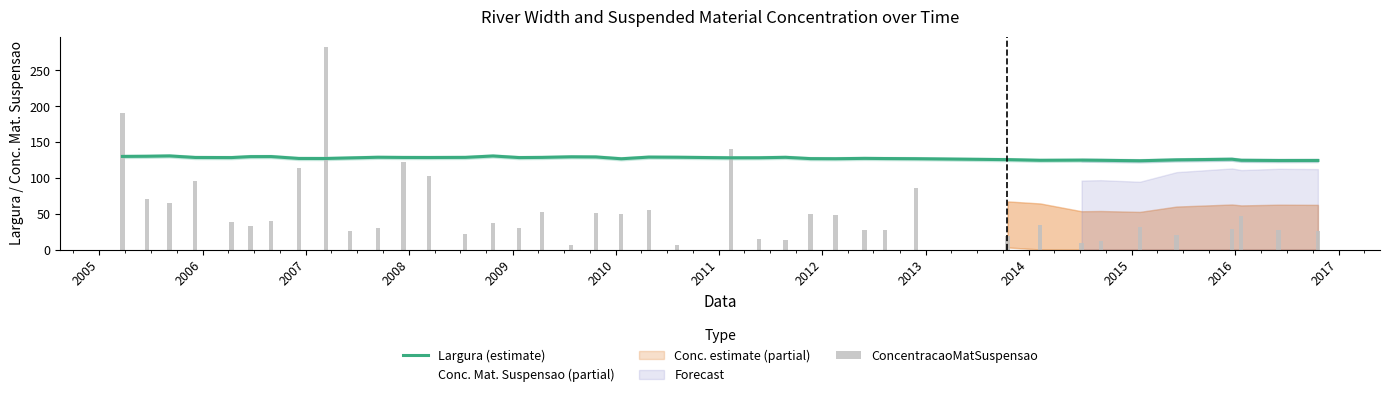

Is it true that the value at 2006-12-07 is 114.0?

True